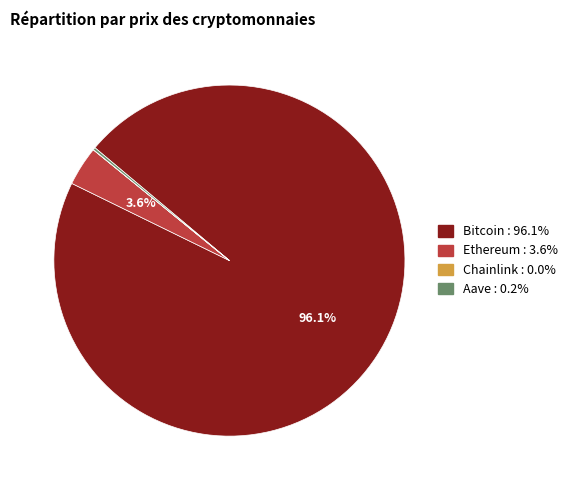

To the nearest percent, what is the difference between the largest and smallest slice percentages?

96%